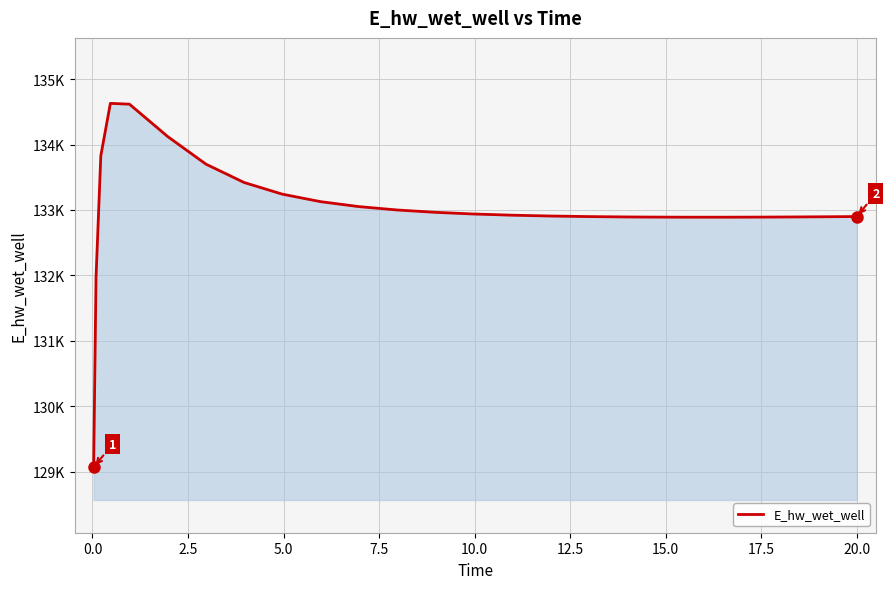

Does the chart have visible grid lines?

Yes